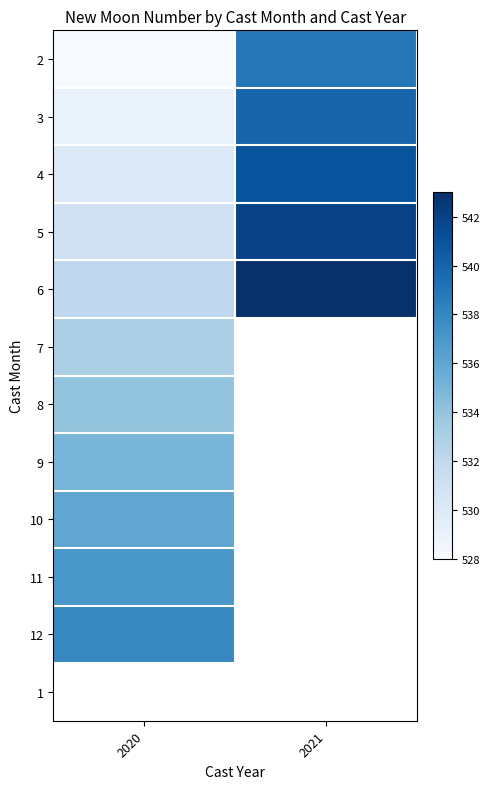

At 2020, list the series in order from largest to smallest.

12, 1, 11, 10, 9, 8, 7, 6, 5, 4, 3, 2